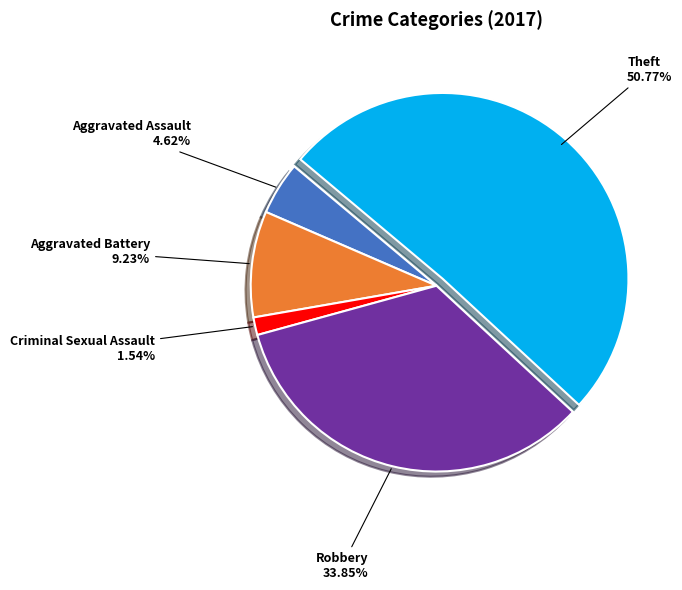

To the nearest percent, what is the average slice percentage?

20%